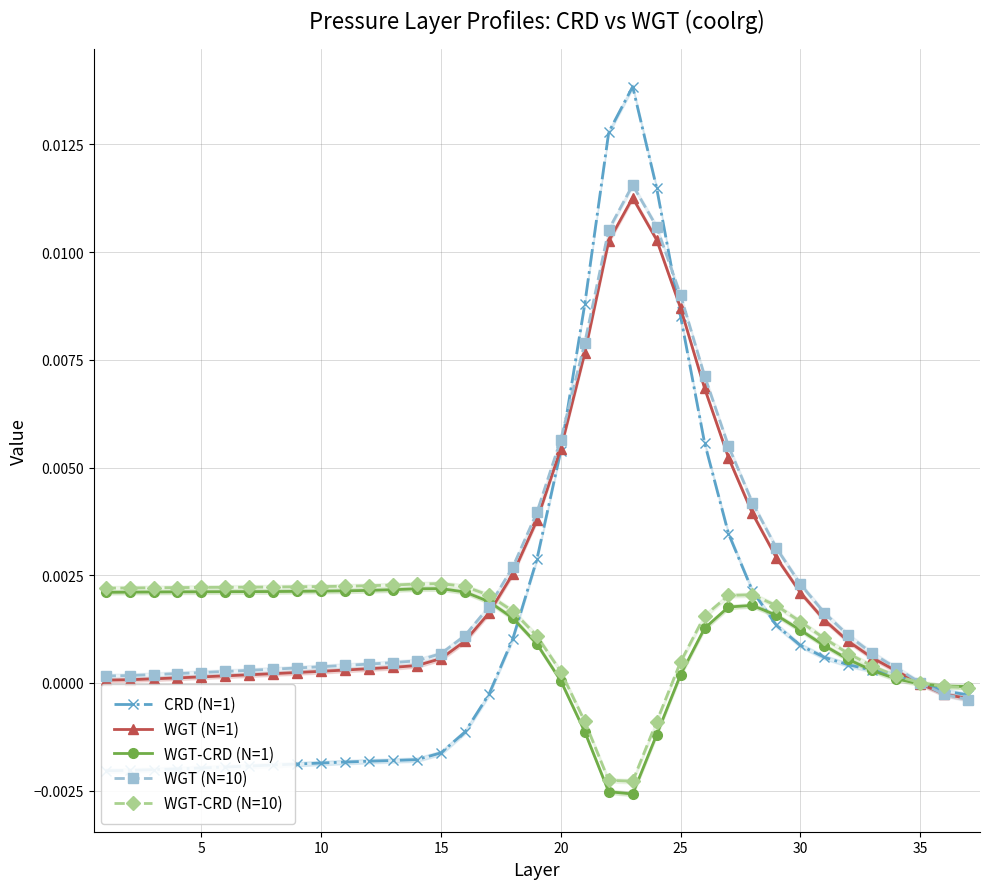

How many lines are shown in the chart?

5